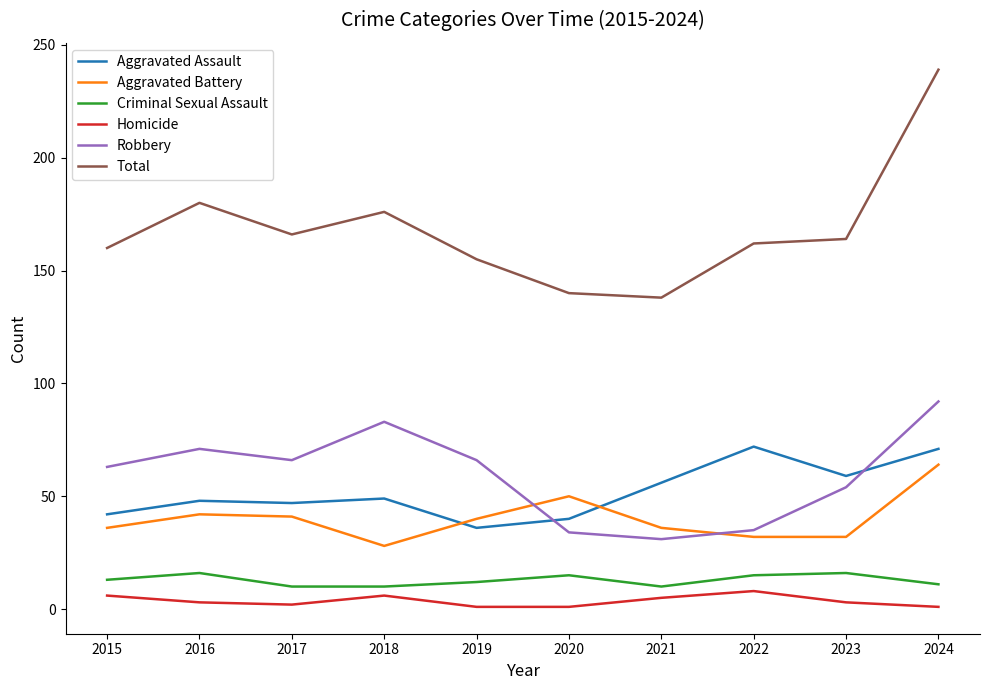

At how many categories does at least one series exceed 86?

10